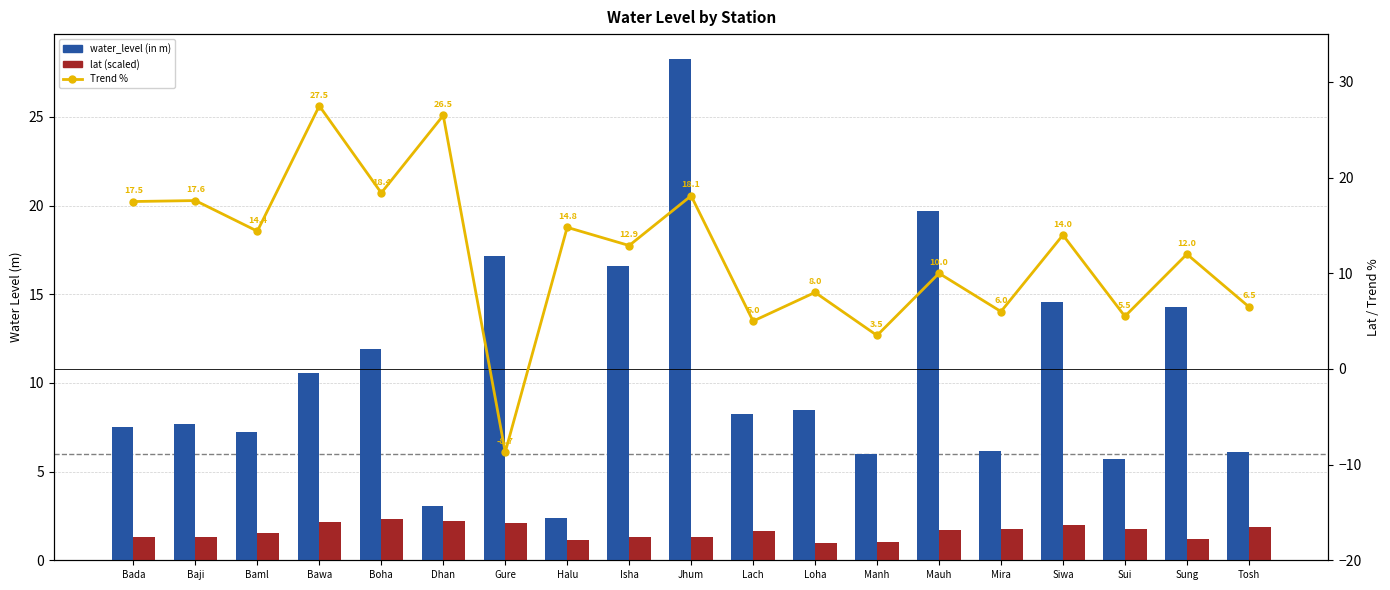

Reading left to right, transcribe all the data shown in this chart.

water_level (in m): Bada=7.5	Baji=7.7	Baml=7.2	Bawa=10.6	Boha=11.9	Dhan=3.1	Gure=17.1	Halu=2.4	Isha=16.6	Jhum=28.2	Lach=8.2	Loha=8.5	Manh=6.0	Mauh=19.7	Mira=6.1	Siwa=14.6	Sui=5.7	Sung=14.3	Tosh=6.1
lat (scaled): Bada=1.3	Baji=1.3	Baml=1.5	Bawa=2.2	Boha=2.3	Dhan=2.2	Gure=2.1	Halu=1.2	Isha=1.3	Jhum=1.3	Lach=1.6	Loha=1.0	Manh=1.0	Mauh=1.7	Mira=1.7	Siwa=2.0	Sui=1.8	Sung=1.2	Tosh=1.9
Trend %: Bada=17.5	Baji=17.6	Baml=14.4	Bawa=27.5	Boha=18.4	Dhan=26.5	Gure=-8.7	Halu=14.8	Isha=12.9	Jhum=18.1	Lach=5.0	Loha=8.0	Manh=3.5	Mauh=10.0	Mira=6.0	Siwa=14.0	Sui=5.5	Sung=12.0	Tosh=6.5